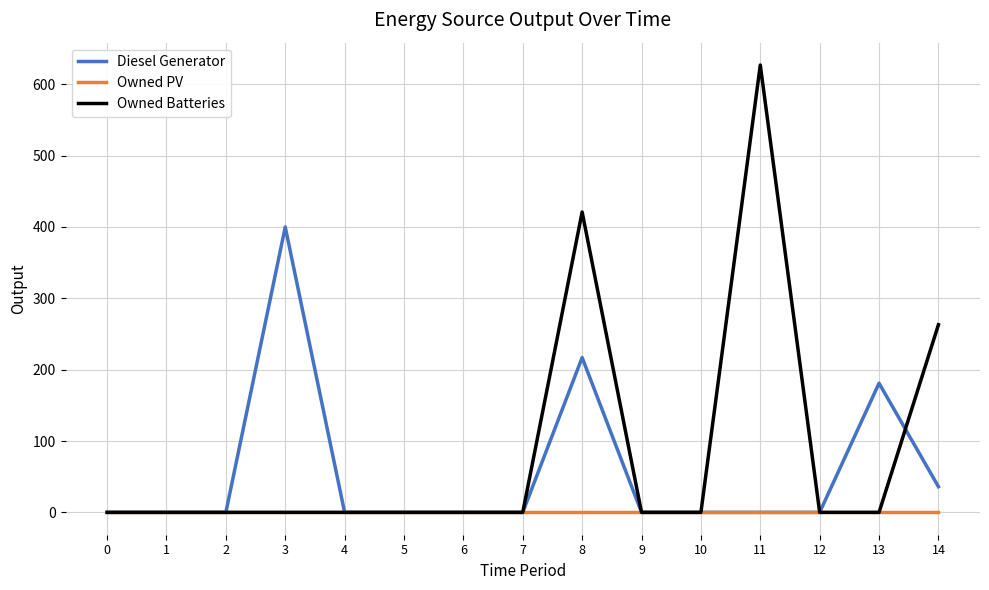

What is the total value across all series at 3?

400.0